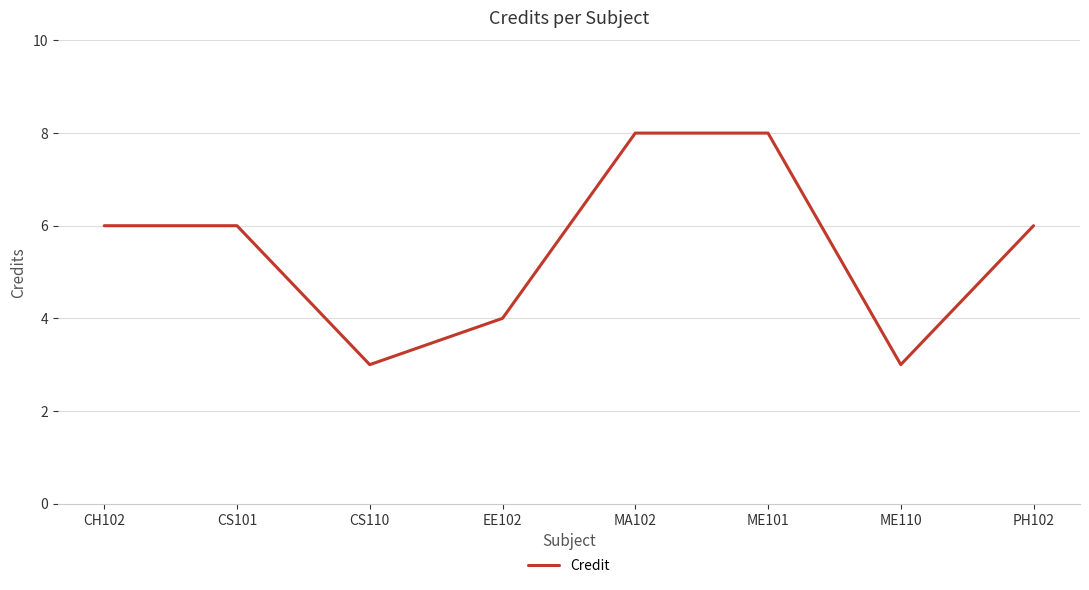

True or false: there are more than 2 points higher than both neighbors.

False